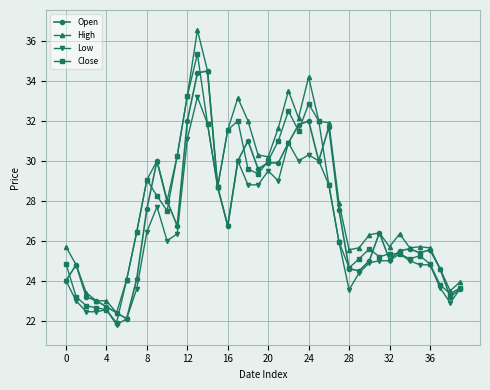

Which series has the widest spread of values?

High